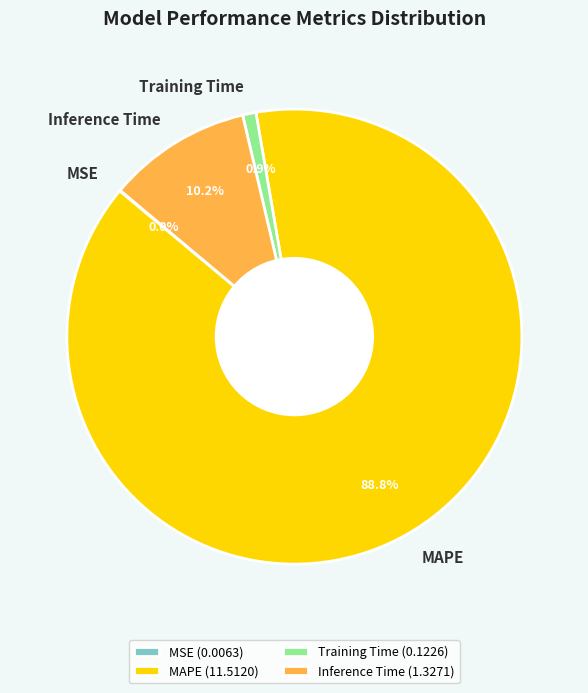

To the nearest percent, what percentage of the pie is Inference Time?

10%